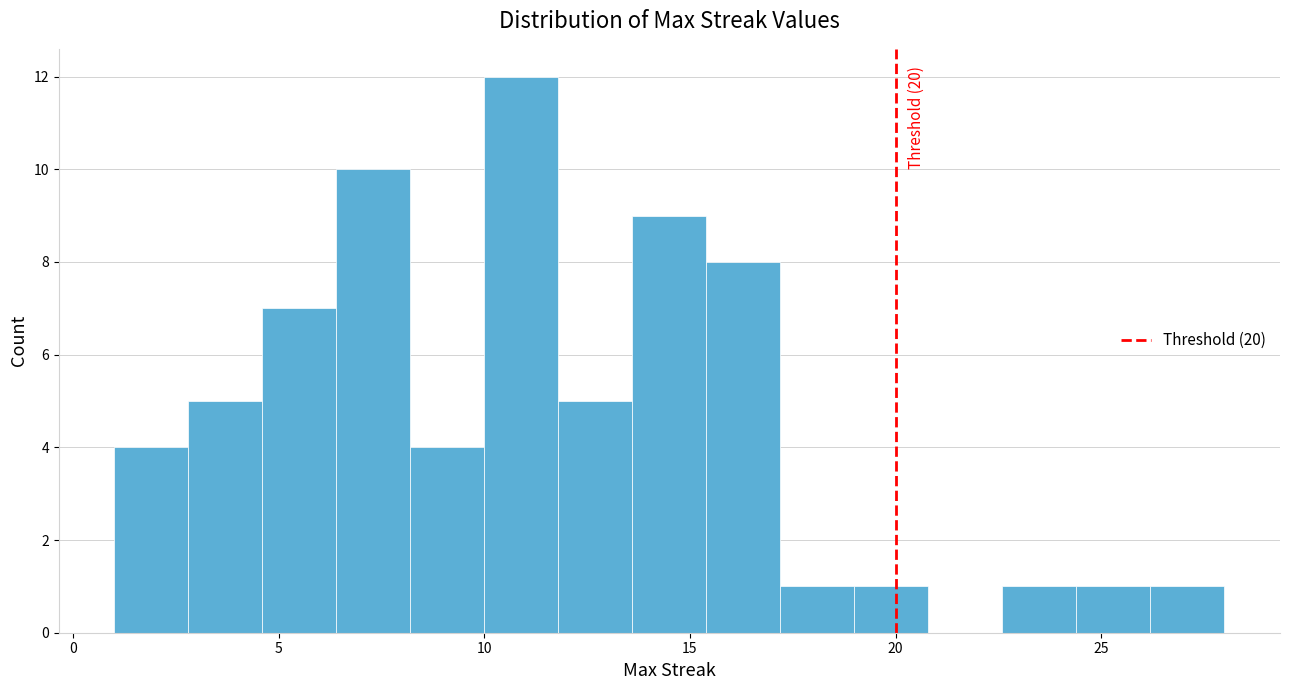

Around what value on the x-axis is the tallest bar? Give the approximate position of its centre, as read against the axis.

11.0